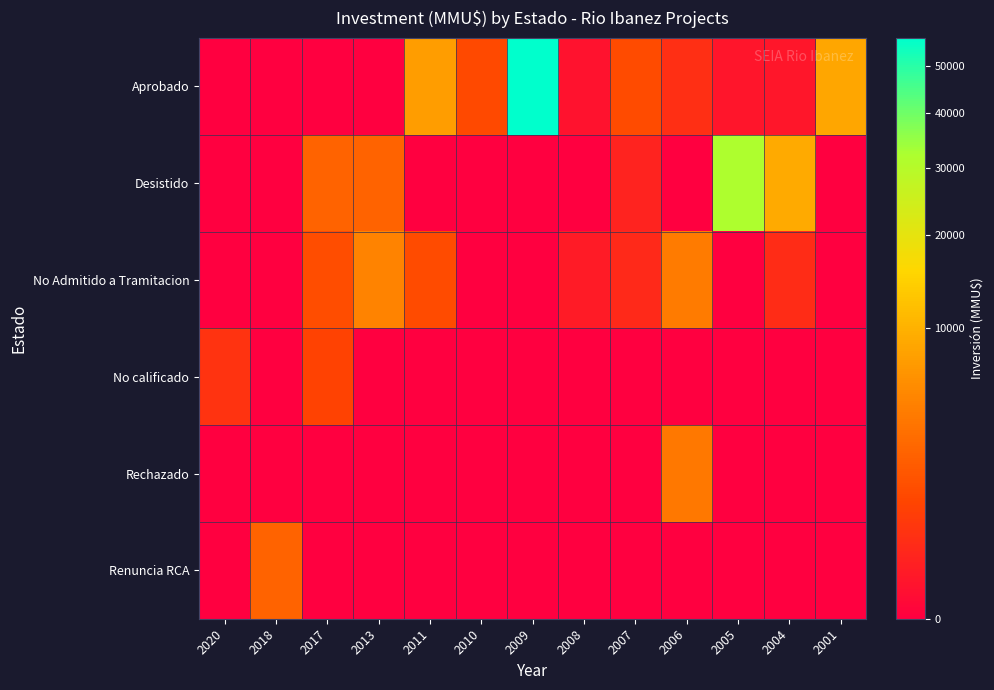

Which has a higher value, 2005 or 2009?

2009